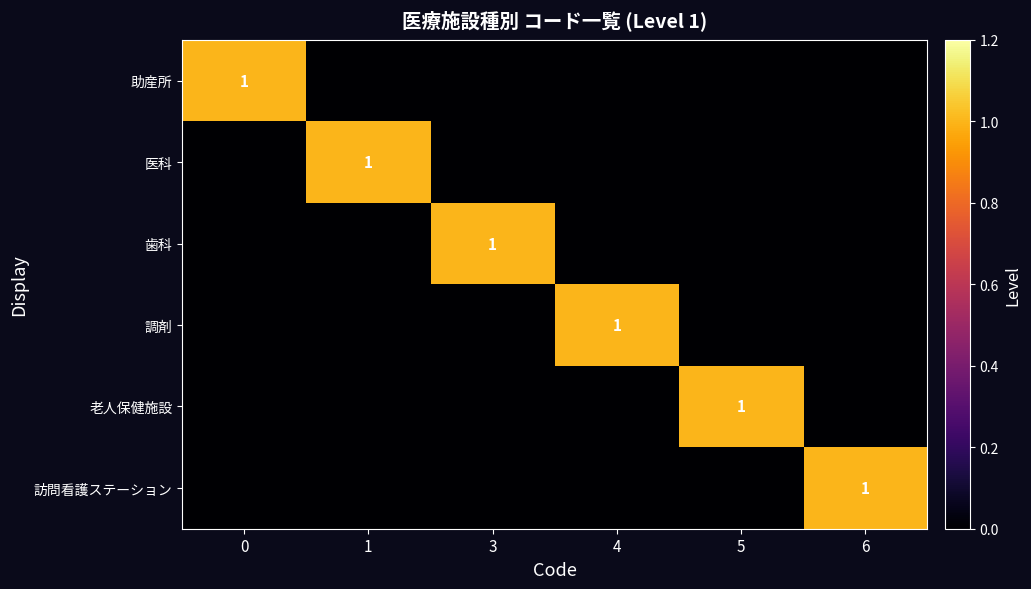

The value of 助産所 at 0 is 1. True or false?

True